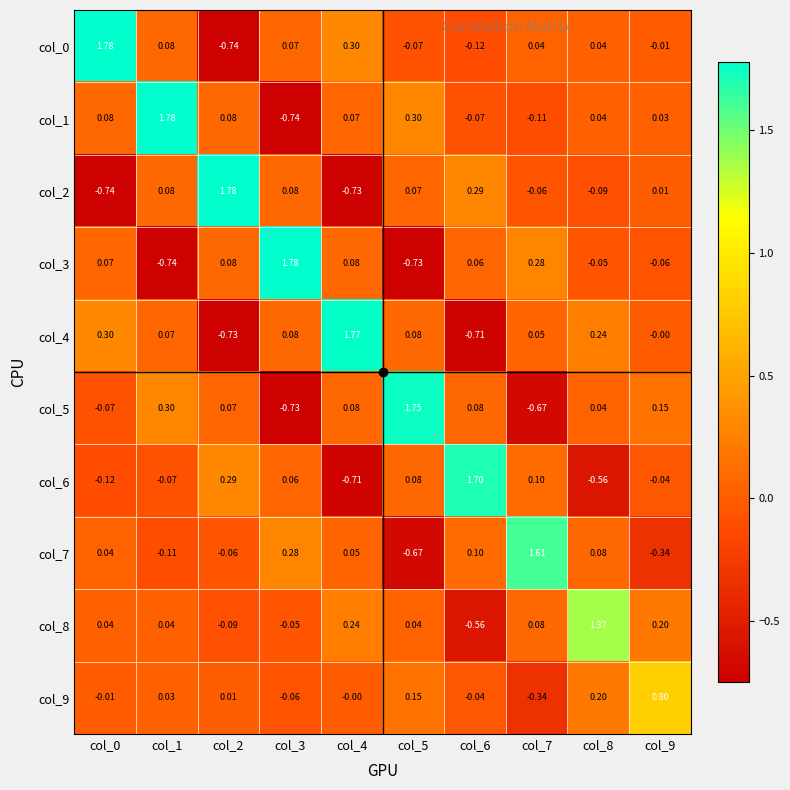

At which category is the sum across all series the highest?

col_1